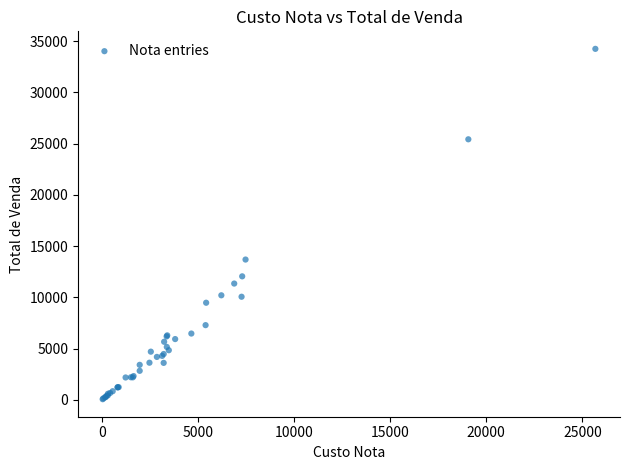

What Y value in the scatter plot is closest to 17151?

13685.0